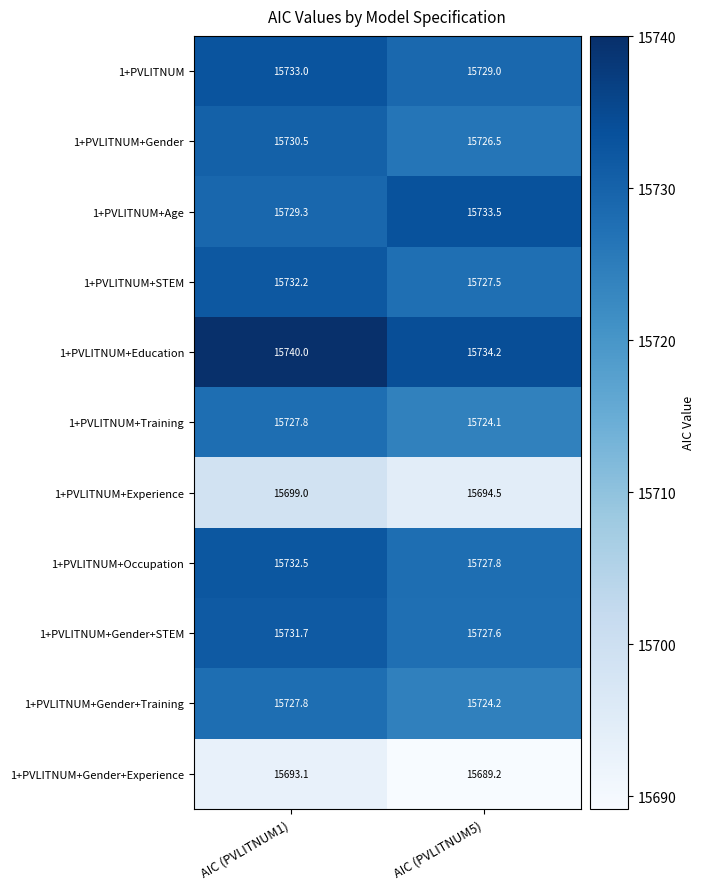

At which label does 1+PVLITNUM+Age first exceed 15733?

AIC (PVLITNUM5)